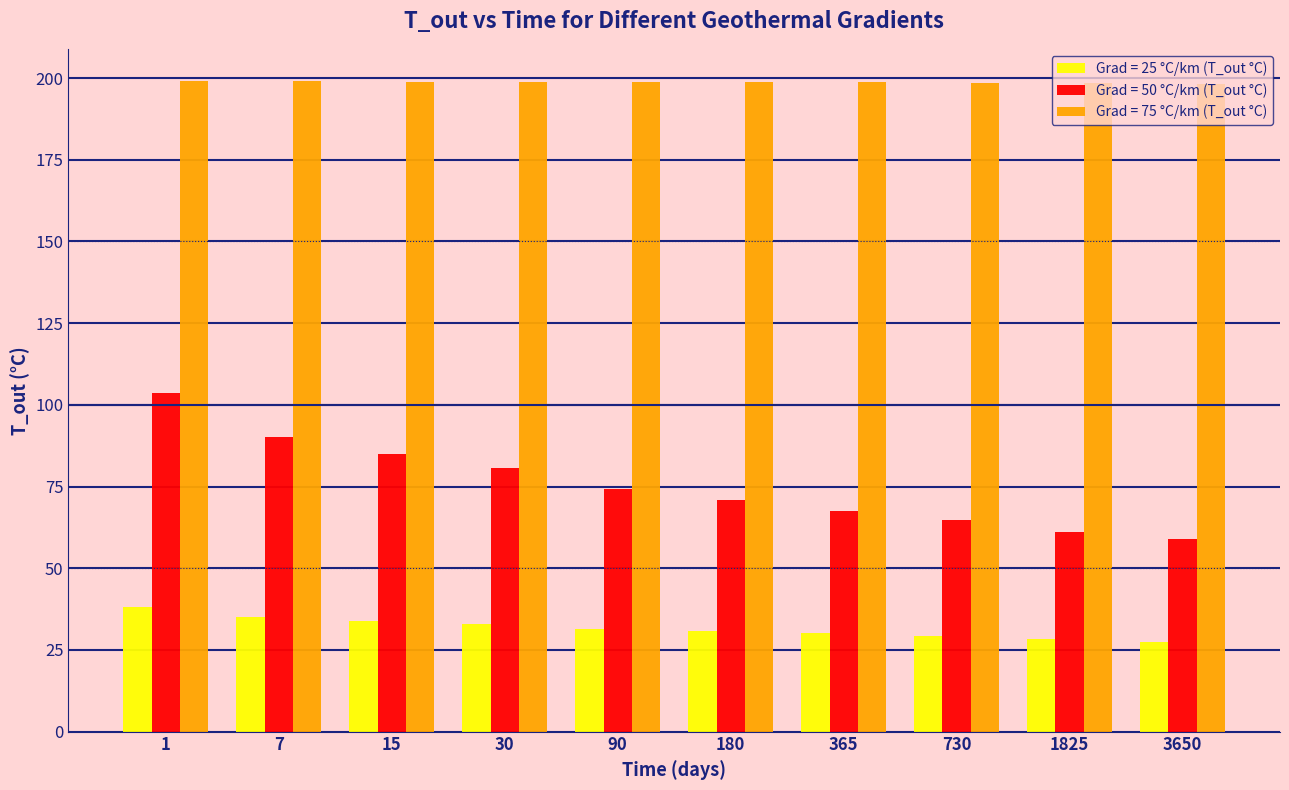

What is the difference between the Grad = 50 °C/km (T_out °C) values at 90 and 365?

6.8